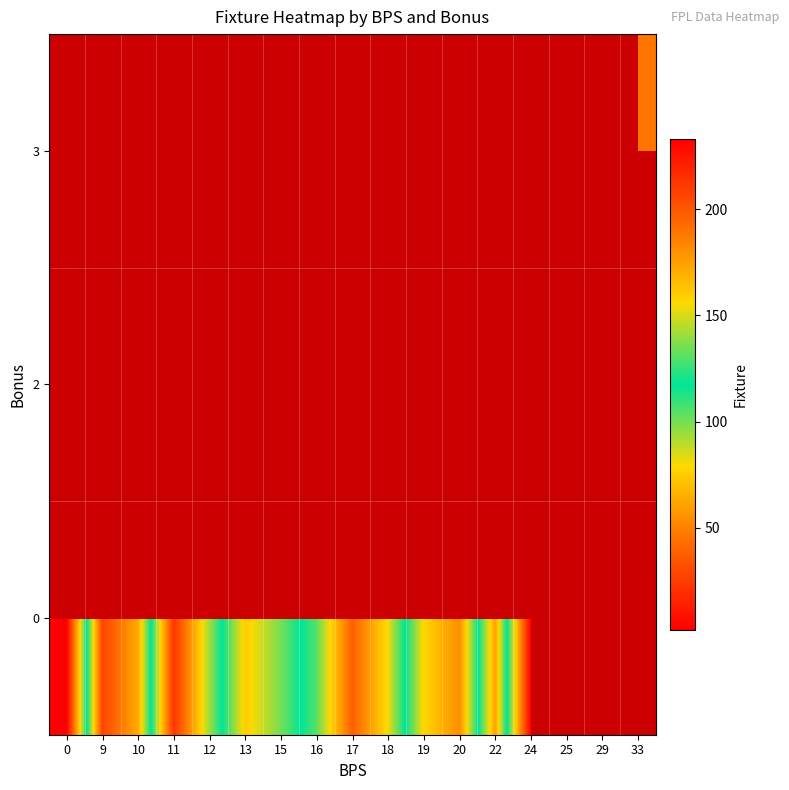

Which label corresponds to the largest value in the chart?

24